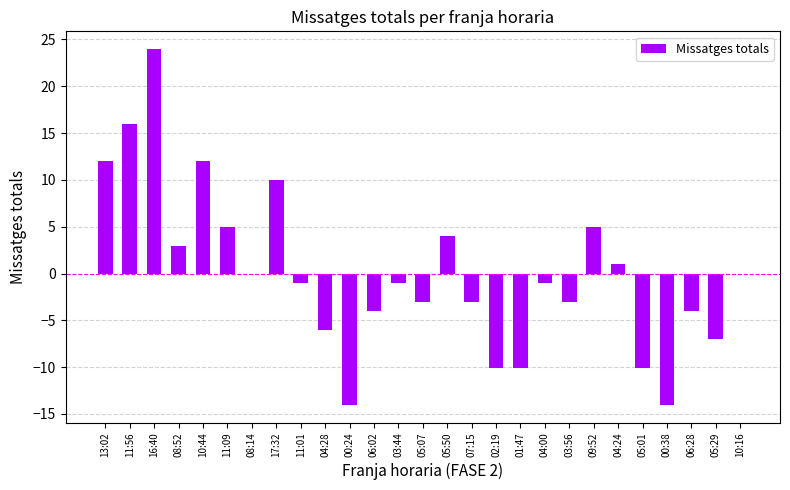

What is the difference between the values at 17:32 and 01:47?

20.0